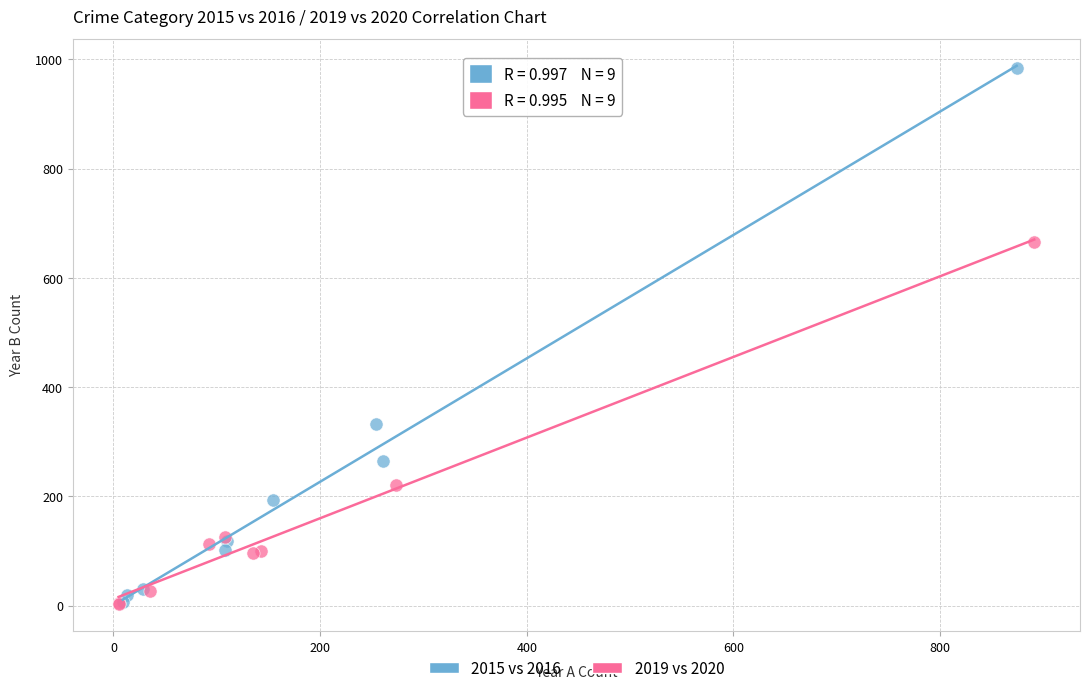

Which series has the widest spread of Y values?

2015 vs 2016